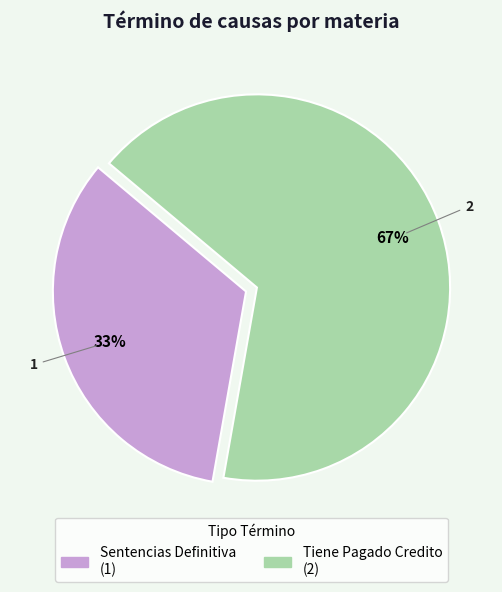

To the nearest percent, what is the combined percentage of Sentencias Definitiva and Tiene Pagado Credito?

100%